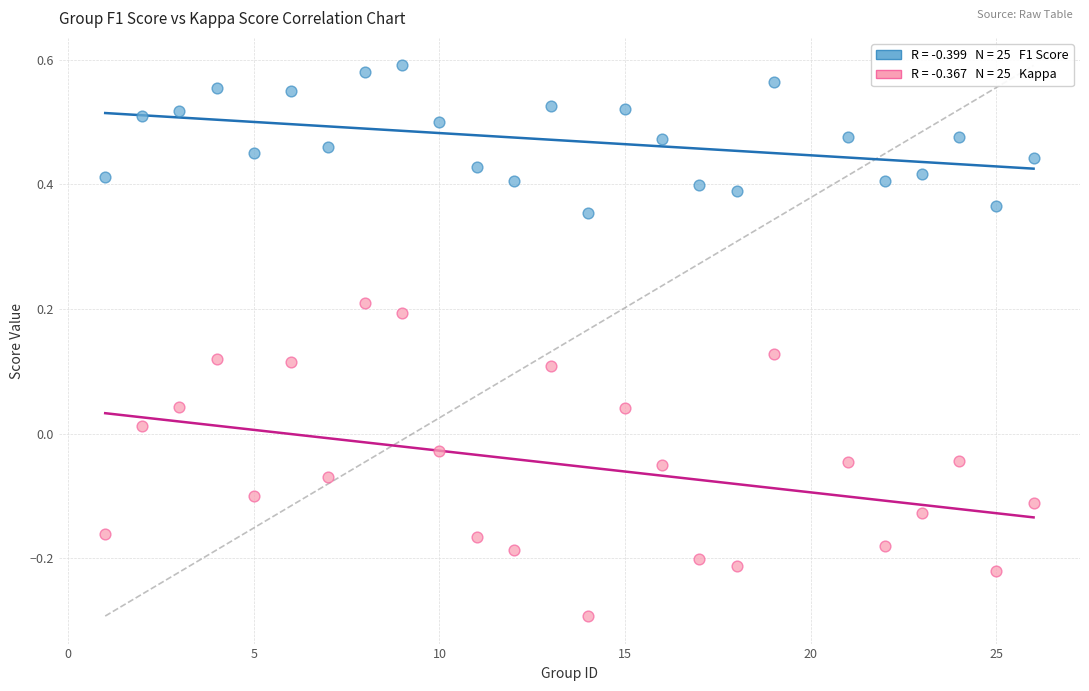

Across all data points, what is the range of X values (max minus min)?

25.0